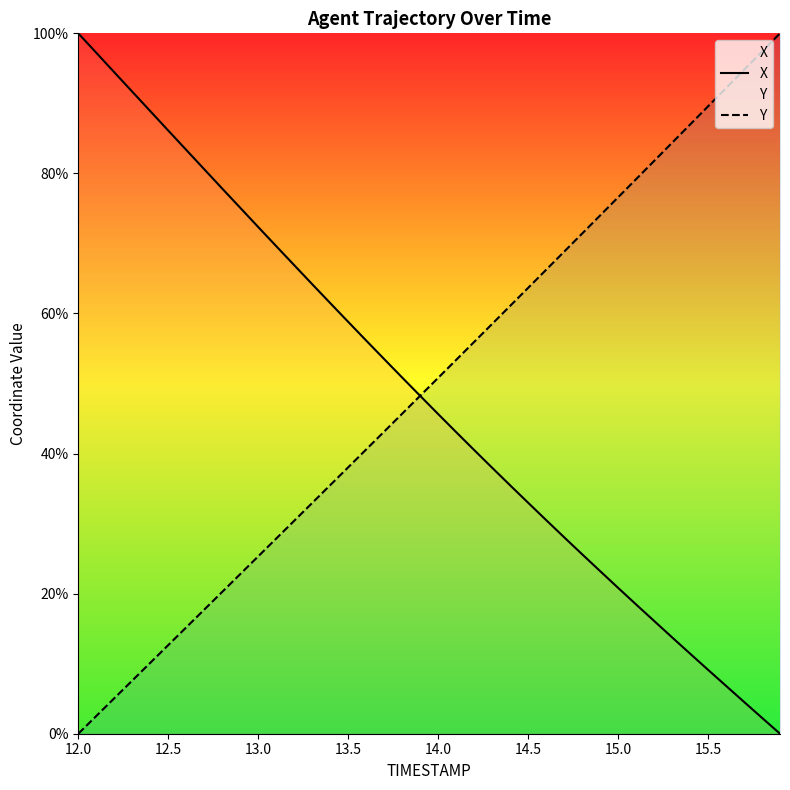

Reading left to right, list all the values displayed in this chart.

X: 100.0	97.2	94.4	91.7	88.9	86.1	83.4	80.6	77.8	75.1	72.3	69.6	66.9	64.2	61.5	58.8	56.1	53.5	50.9	48.2	45.6	43.1	40.5	38.0	35.5	33.0	30.5	28.1	25.6	23.2	20.8	18.5	16.1	13.8	11.4	9.1	6.8	4.5	2.3	0.0
Y: 0.0	2.5	5.1	7.6	10.1	12.7	15.2	17.7	20.3	22.8	25.3	27.9	30.4	32.9	35.5	38.0	40.6	43.1	45.7	48.2	50.8	53.4	55.9	58.5	61.1	63.7	66.2	68.8	71.4	74.0	76.6	79.2	81.8	84.4	87.0	89.6	92.2	94.8	97.4	100.0